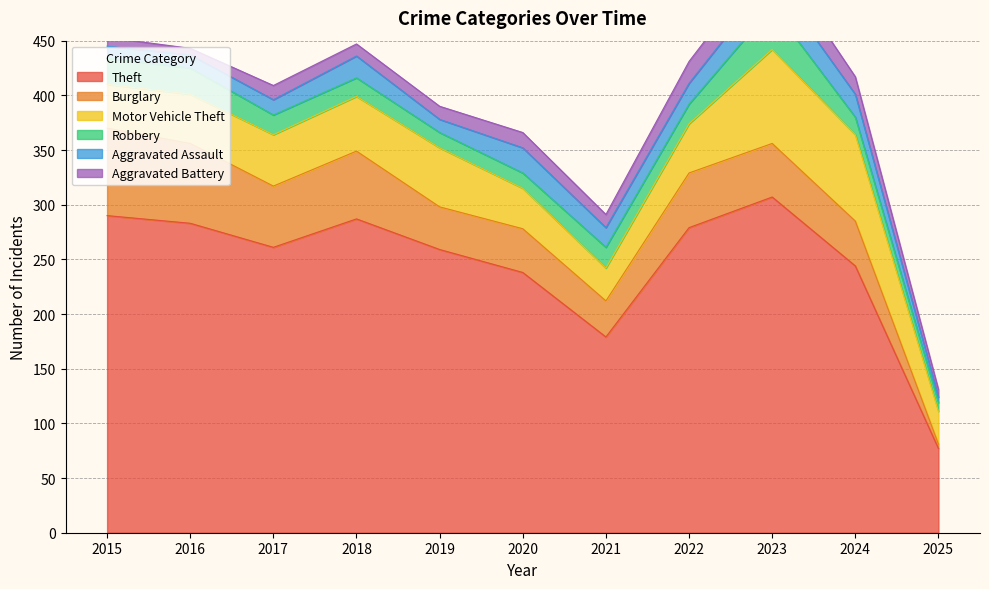

In Burglary, how many points are lower than both neighbors (excluding endpoints)?

3